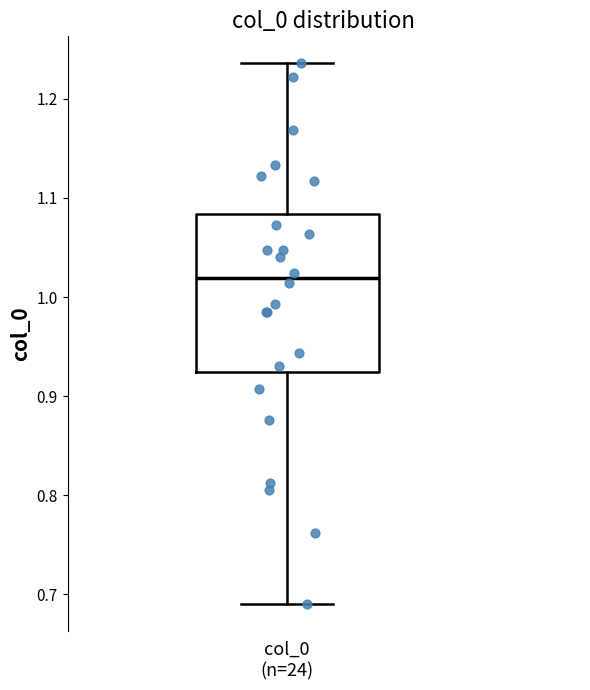

Read this box plot against the y-axis: the position of the median line, the range covered by the box, and the ends of both whiskers. The values are not printed on the chart, so give them approximately, as read against the axis.

median 1.02, box 0.92 to 1.08, whiskers 0.69 to 1.24